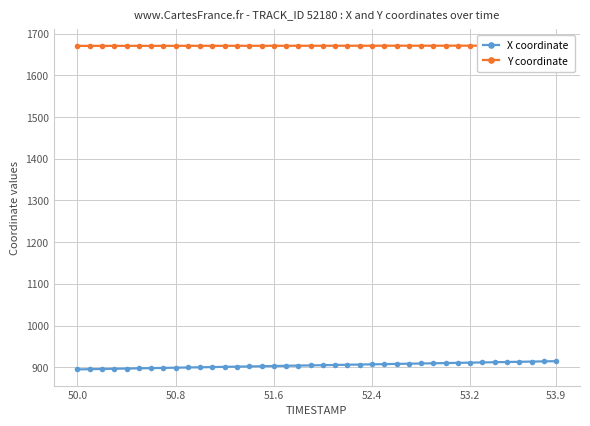

List the series in order of their peak value, lowest first.

X coordinate, Y coordinate